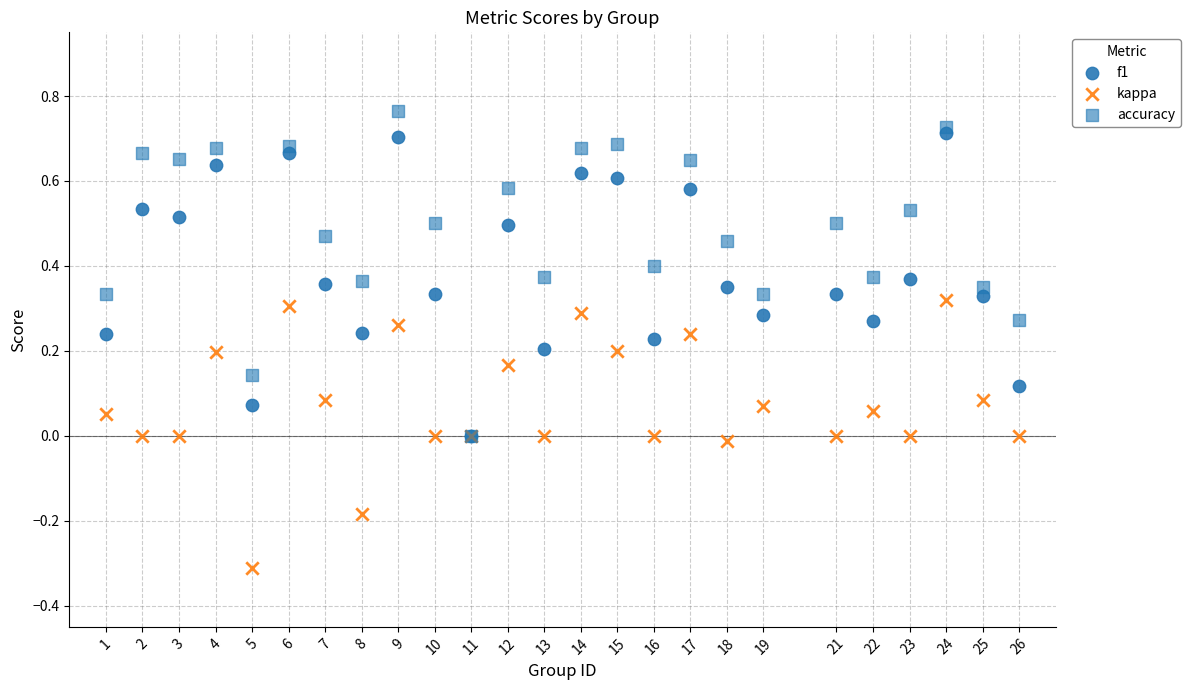

What are all the series names shown in the legend?

f1, kappa, accuracy